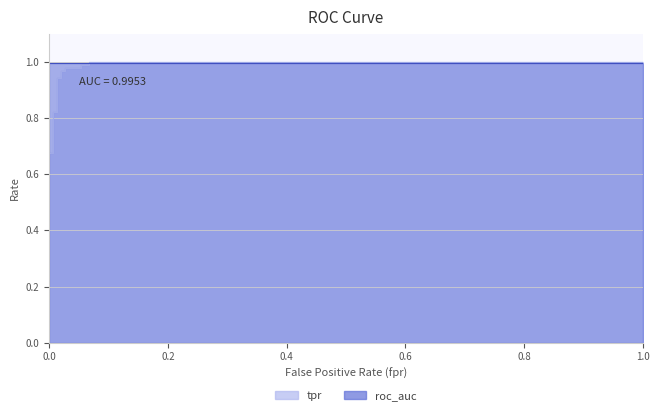

The chart shows a value of 1.8 at 1.0. True or false?

False